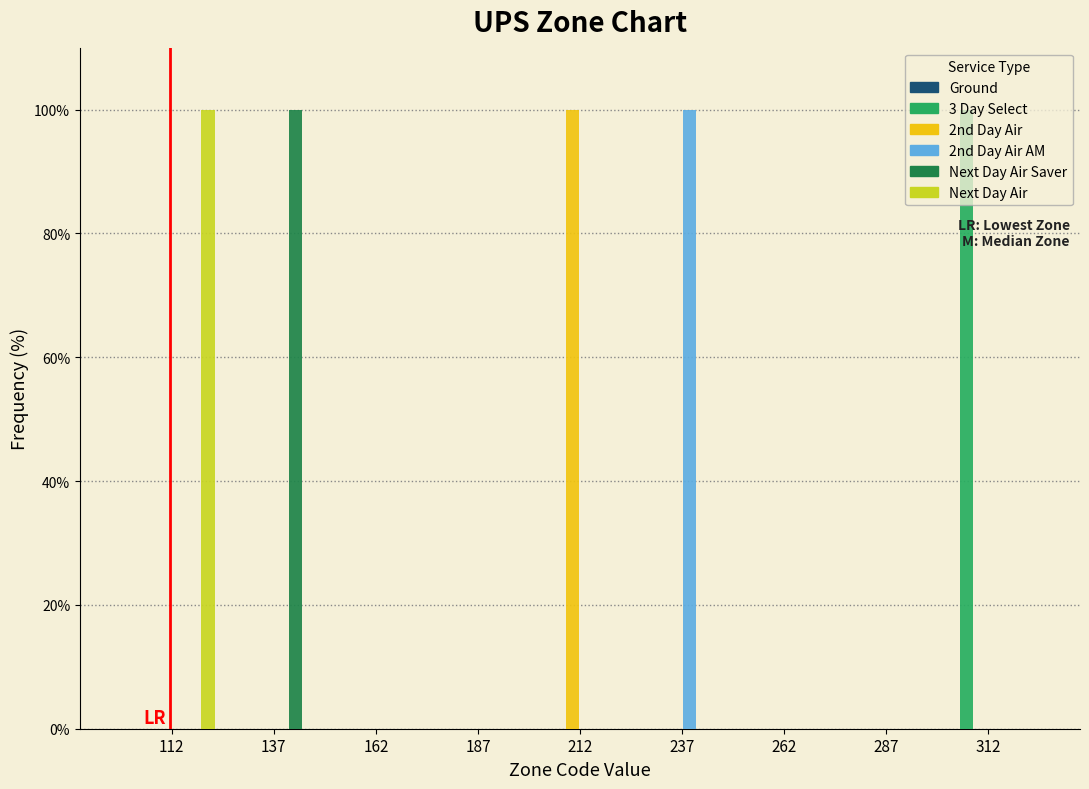

What is the maximum value shown in the chart?

100